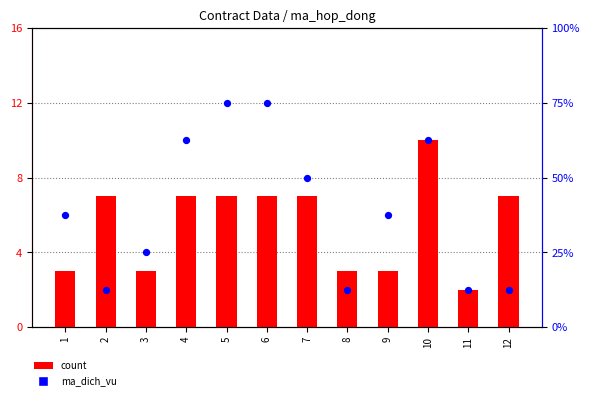

What is the total value across all series at 5?

13